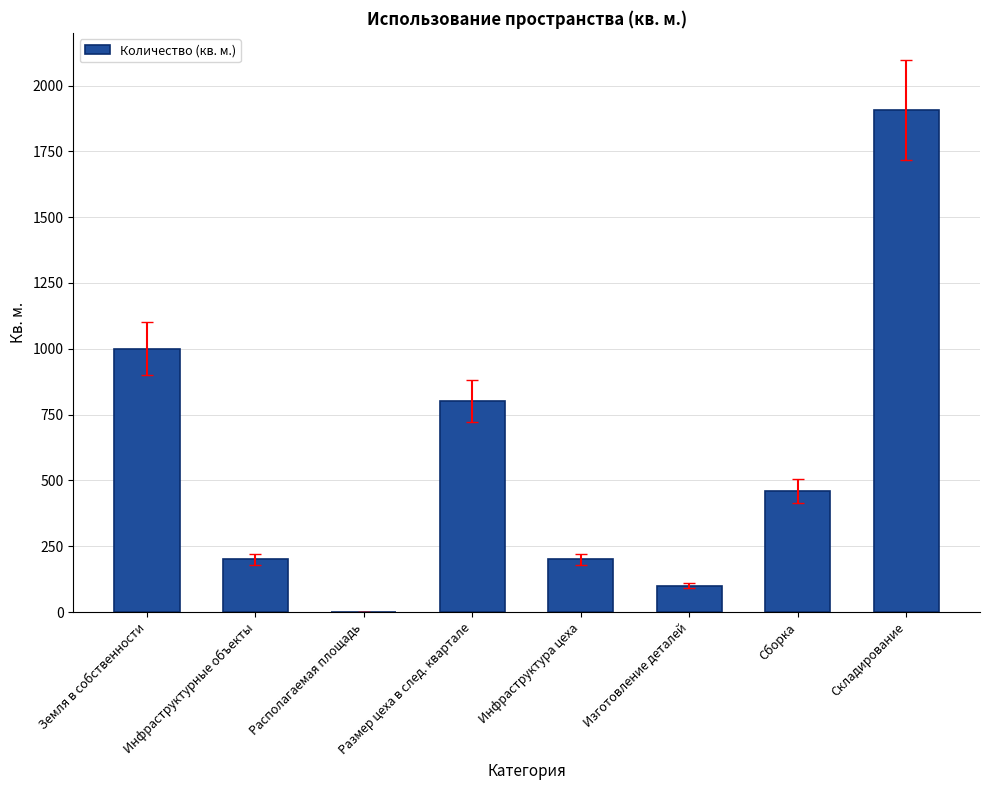

The value at Располагаемая площадь is 0. True or false?

True